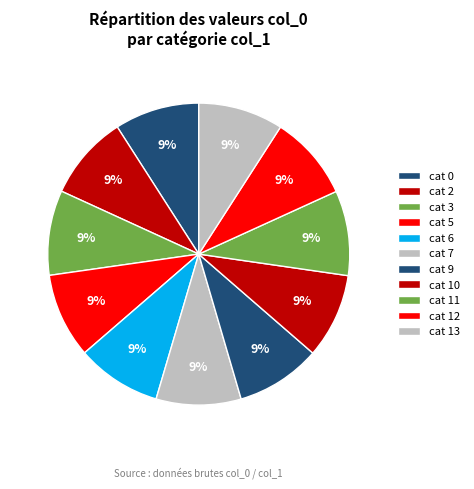

Rank the categories by value from lowest to highest.

0, 2, 3, 5, 6, 7, 9, 10, 11, 12, 13